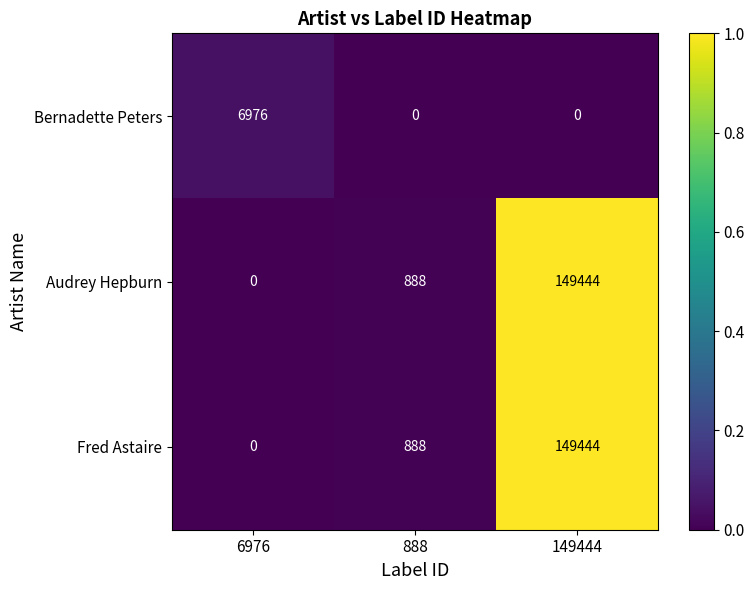

Which category has the highest value across all series?

149444